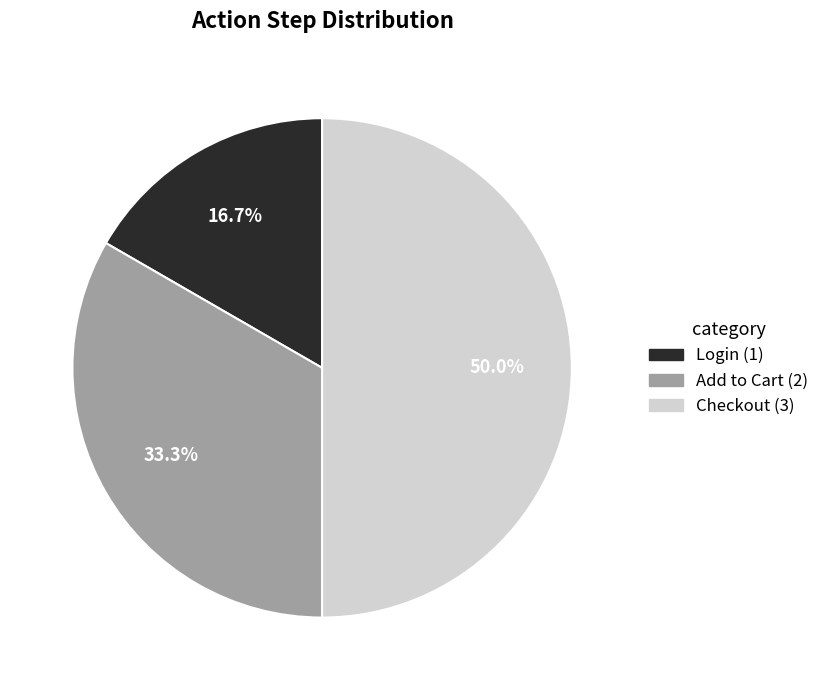

True or false: Add to Cart accounts for 33% of the total.

True